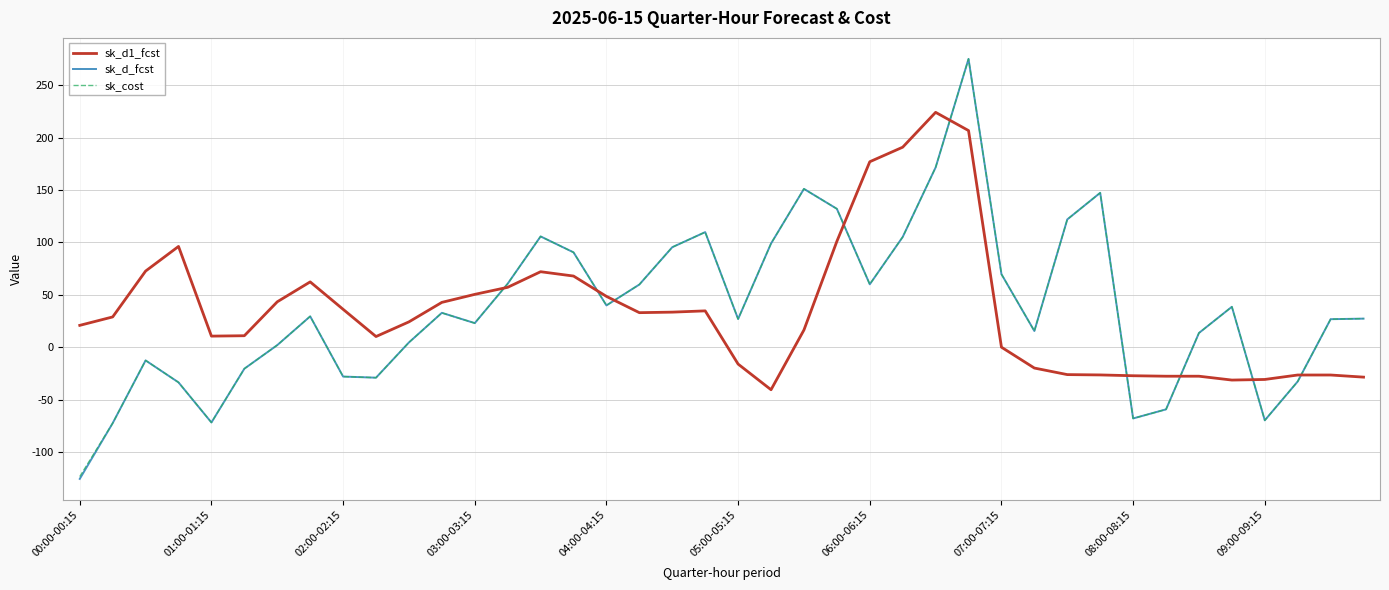

Which series has the widest spread of values?

sk_d_fcst